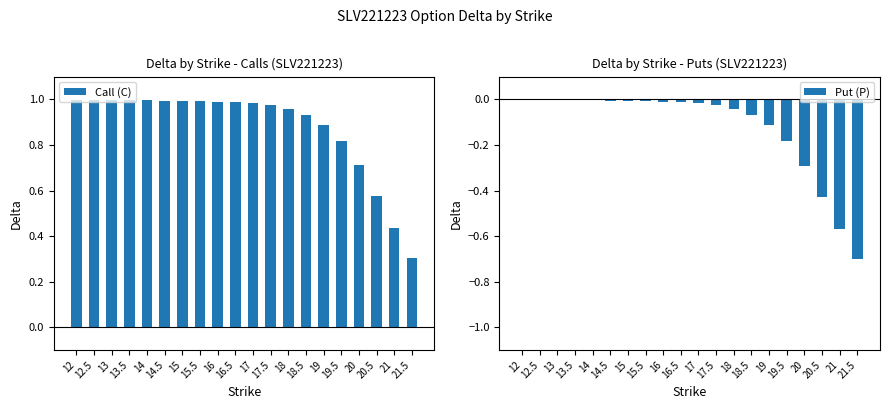

What is the label of the 4th bar from the left?

13.5